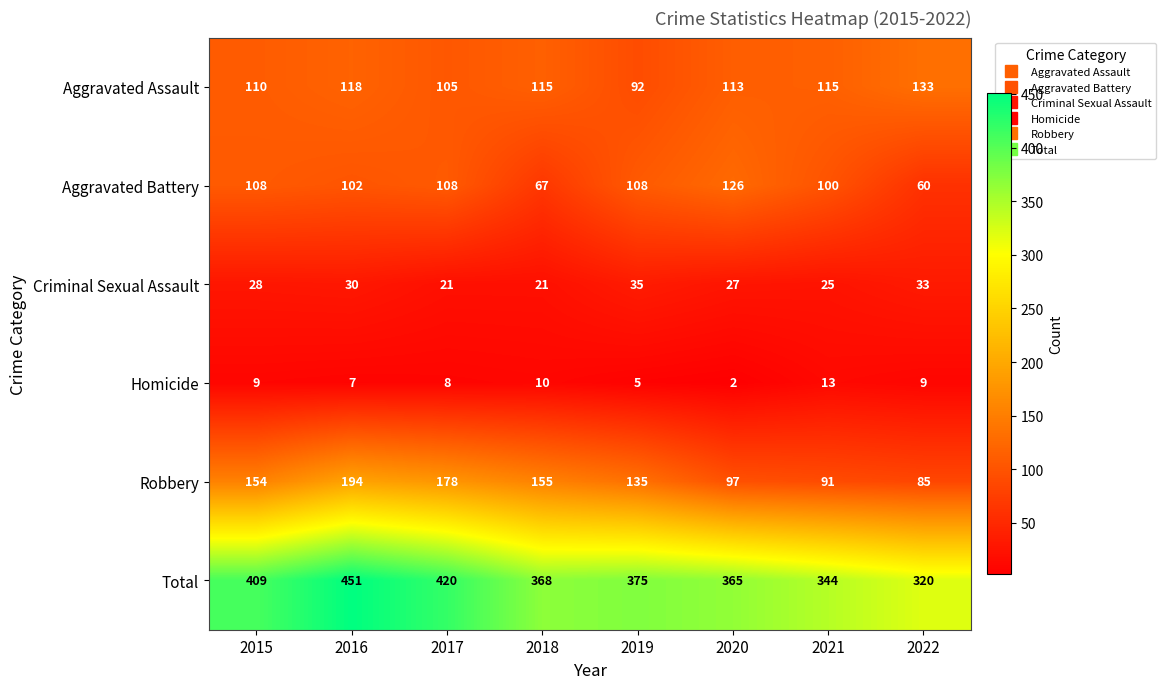

Is the value of Homicide at 2021 greater than the value of Total at 2022?

No